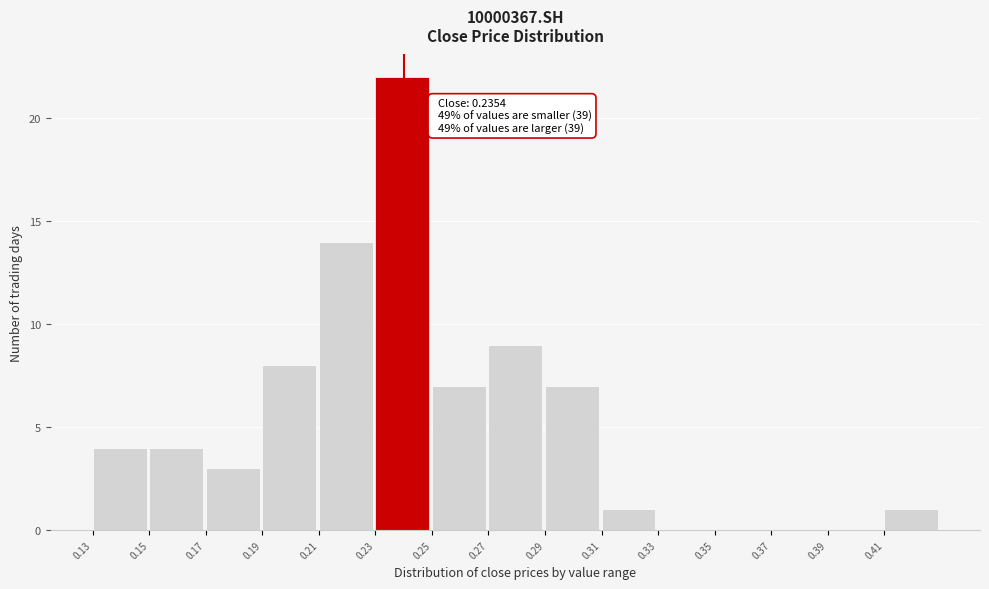

What is the sum of all values?

80